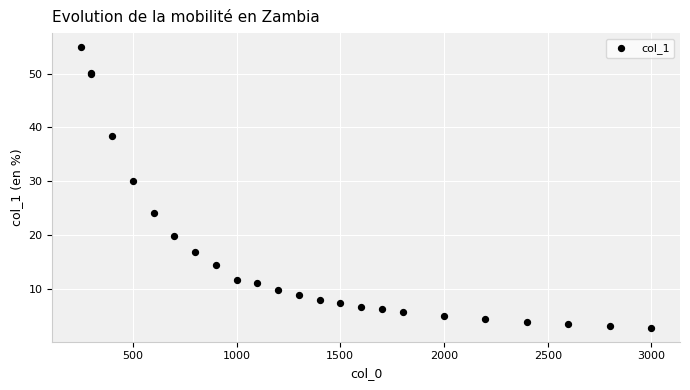

What Y value in the scatter plot is closest to 28?

30.0